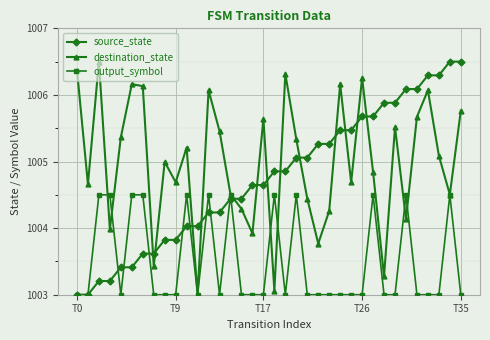

Which series has the largest total across all categories?

destination_state